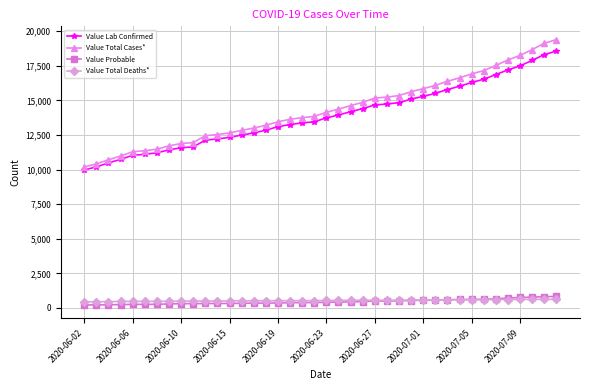

True or false: Value Probable and Value Lab Confirmed intersect in this chart.

False